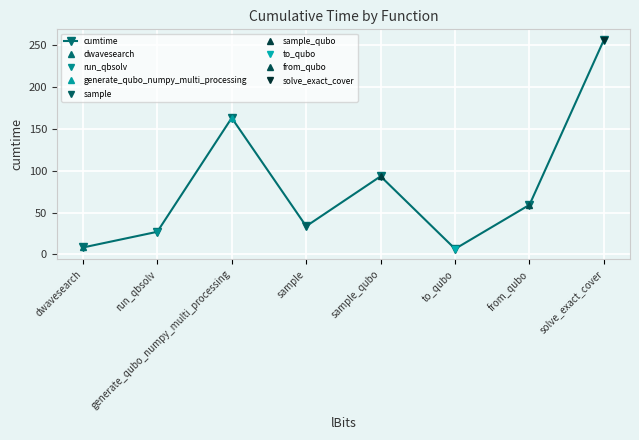

How many interior local peaks (higher than both neighbors) does the data have?

2